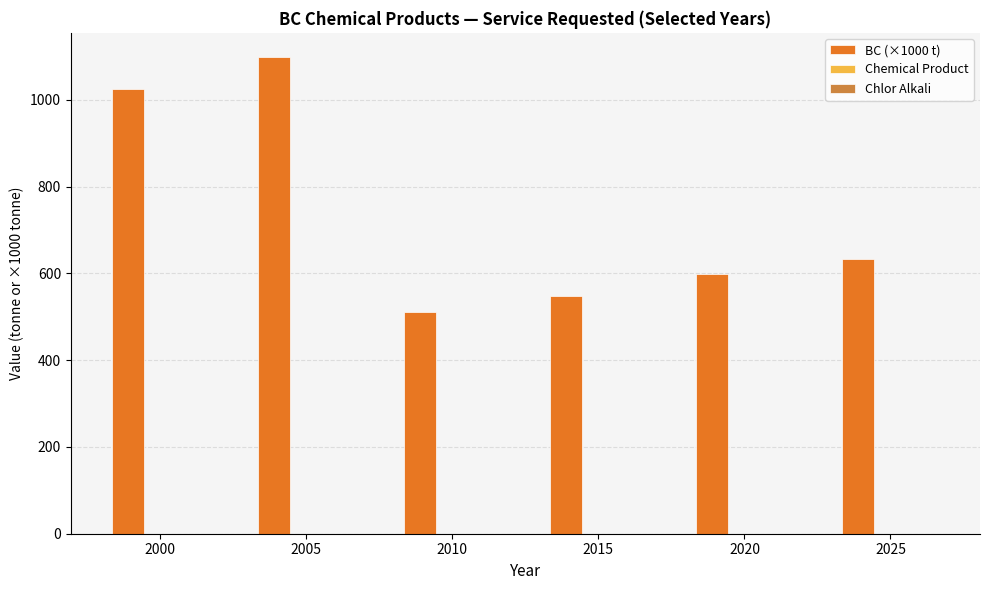

The value of BC (×1000 t) at 2015 is 547.6. True or false?

True